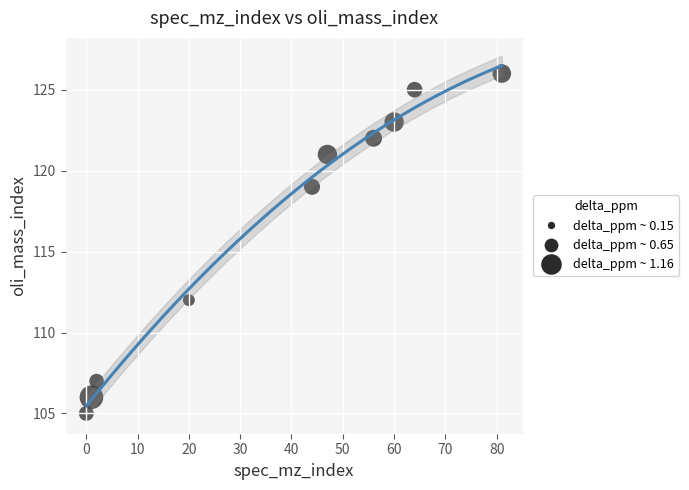

What Y value in the scatter plot is closest to 115?

112